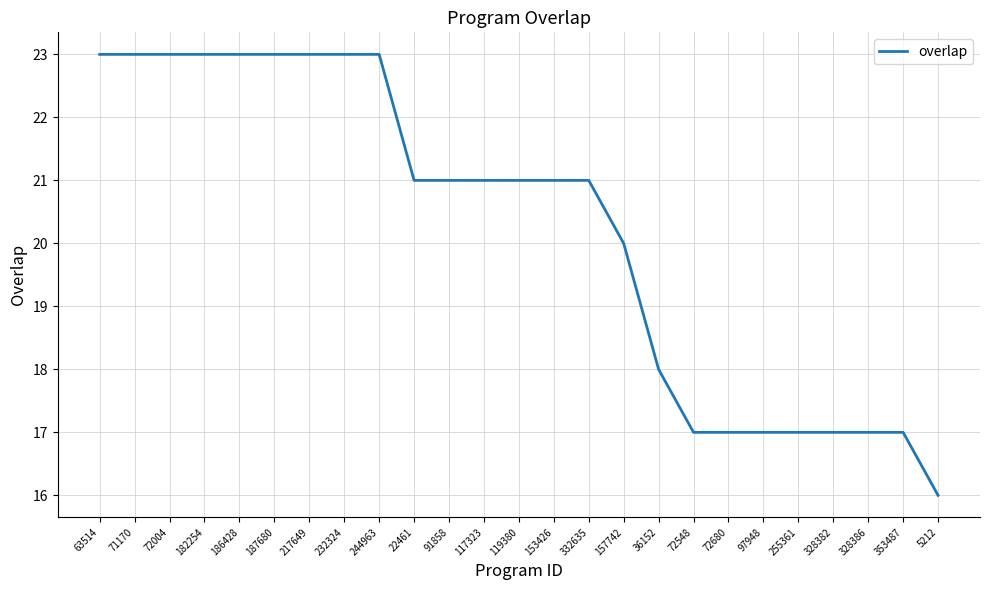

Reading left to right, transcribe all the data shown in this chart.

23	23	23	23	23	23	23	23	23	21	21	21	21	21	21	20	18	17	17	17	17	17	17	17	16